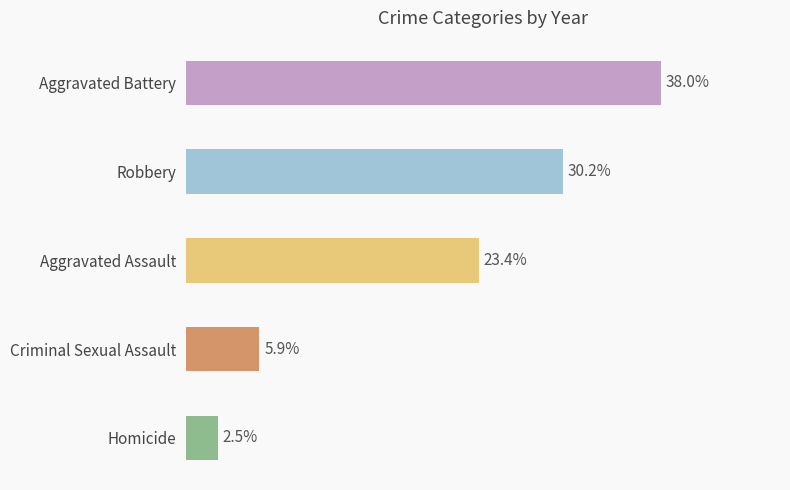

Does the chart contain any negative values?

No